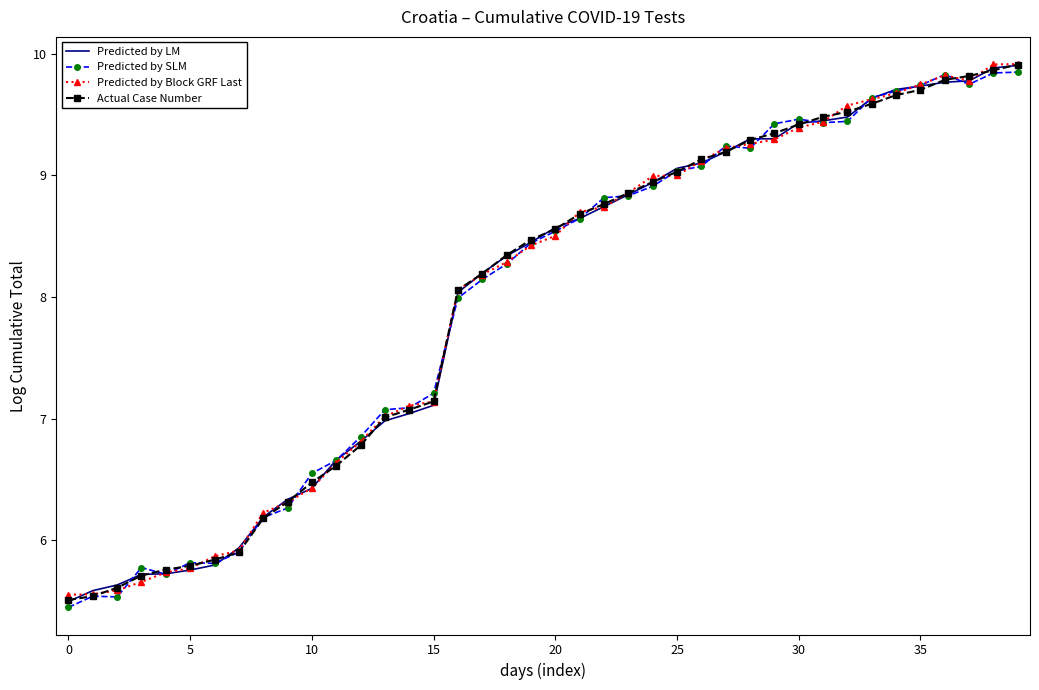

What is the lowest value of the Predicted by SLM series?

5.4